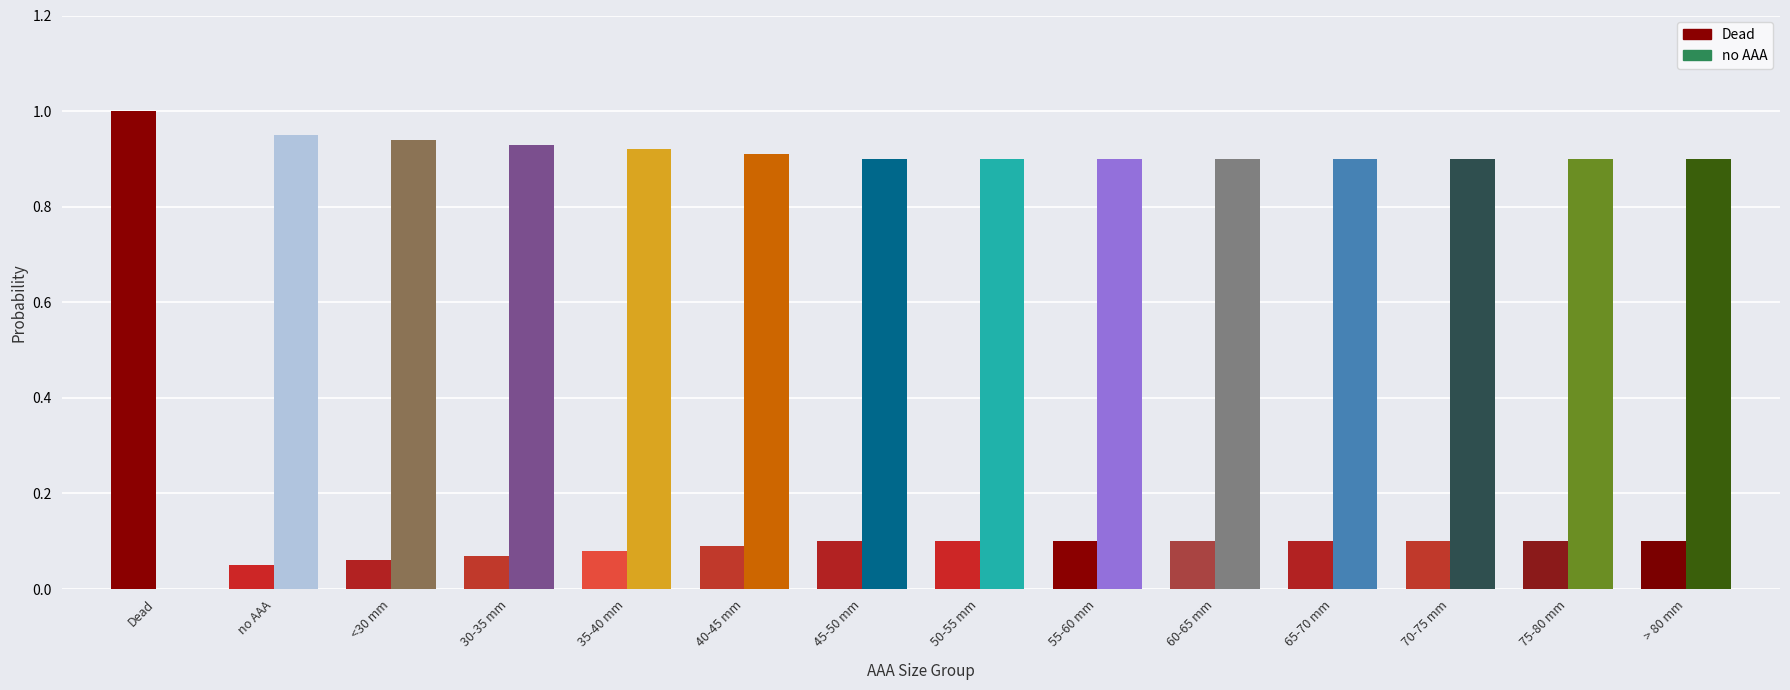

What is the total value across all series at > 80 mm?

1.0